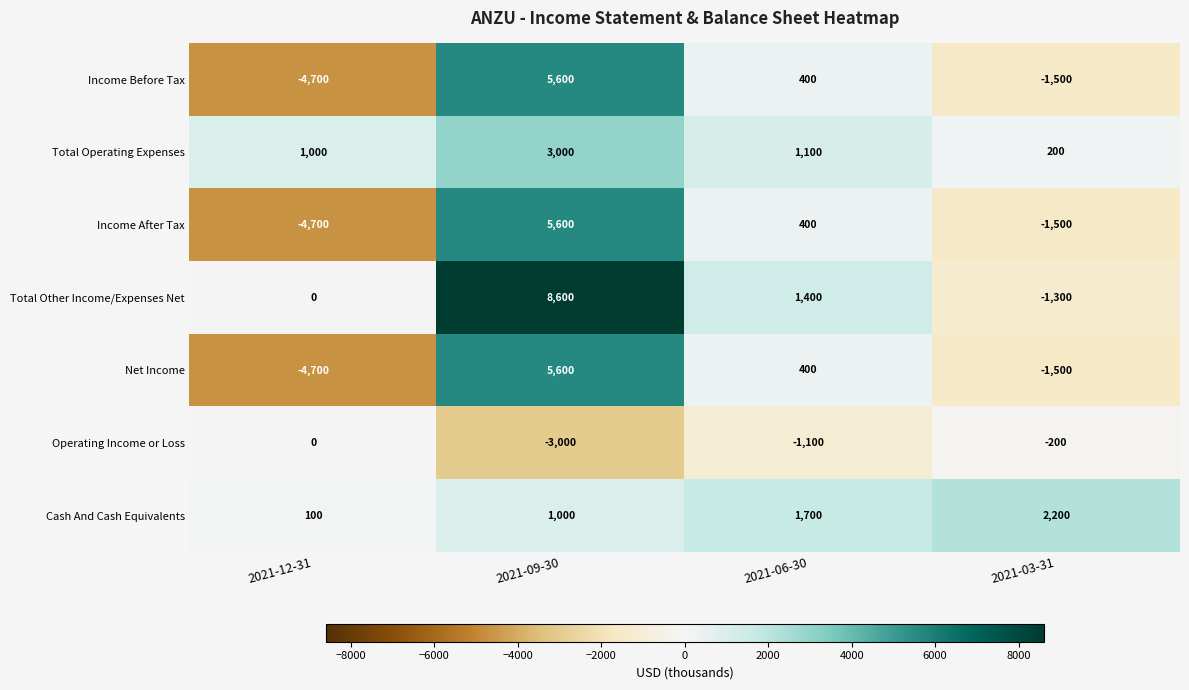

Rank the categories by Cash And Cash Equivalents value from lowest to highest.

2021-12-31, 2021-09-30, 2021-06-30, 2021-03-31